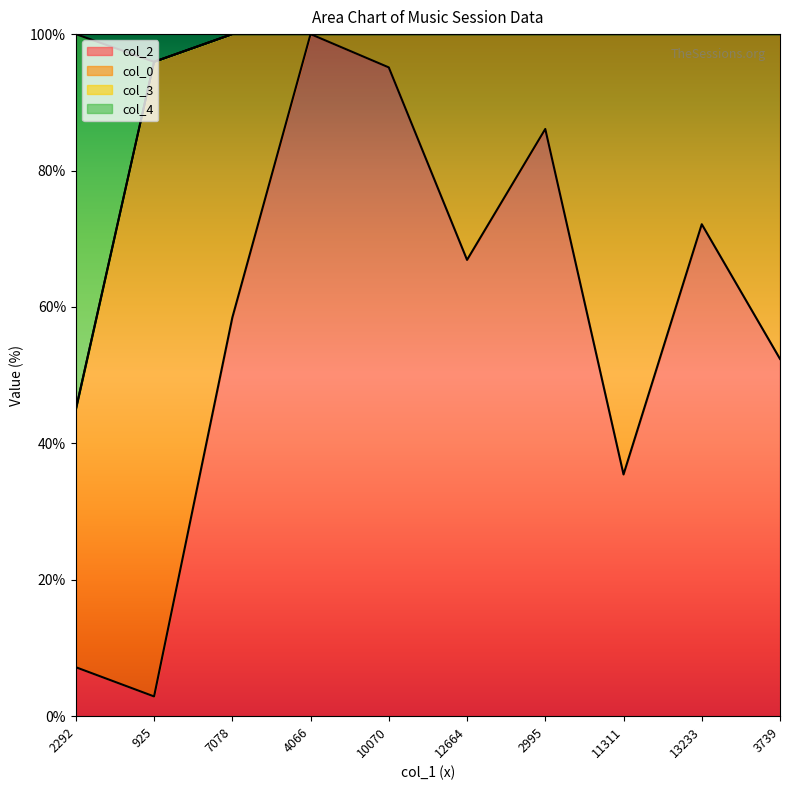

What is the difference between the second highest and second lowest values in the col_2 series?

87.9